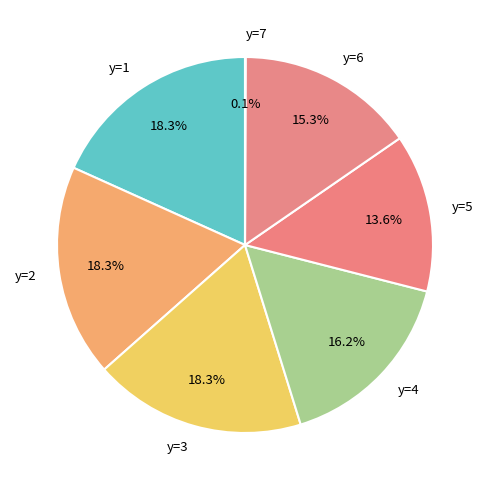

Is there a majority slice in this chart?

No